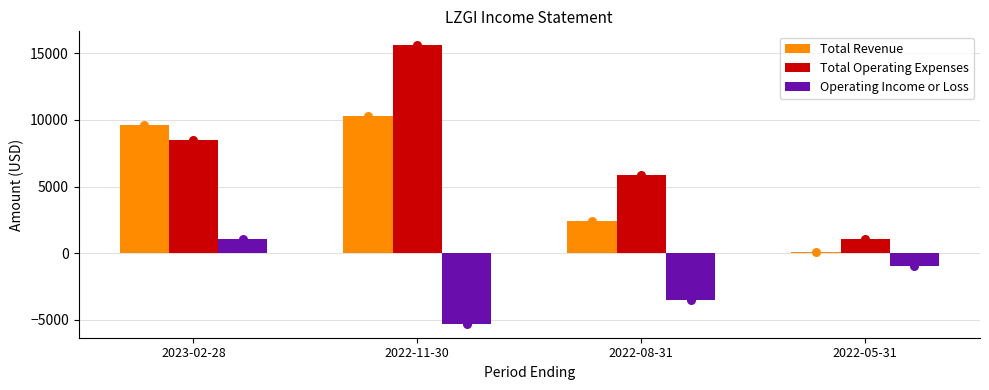

Which series contains the highest Y value?

Total Operating Expenses